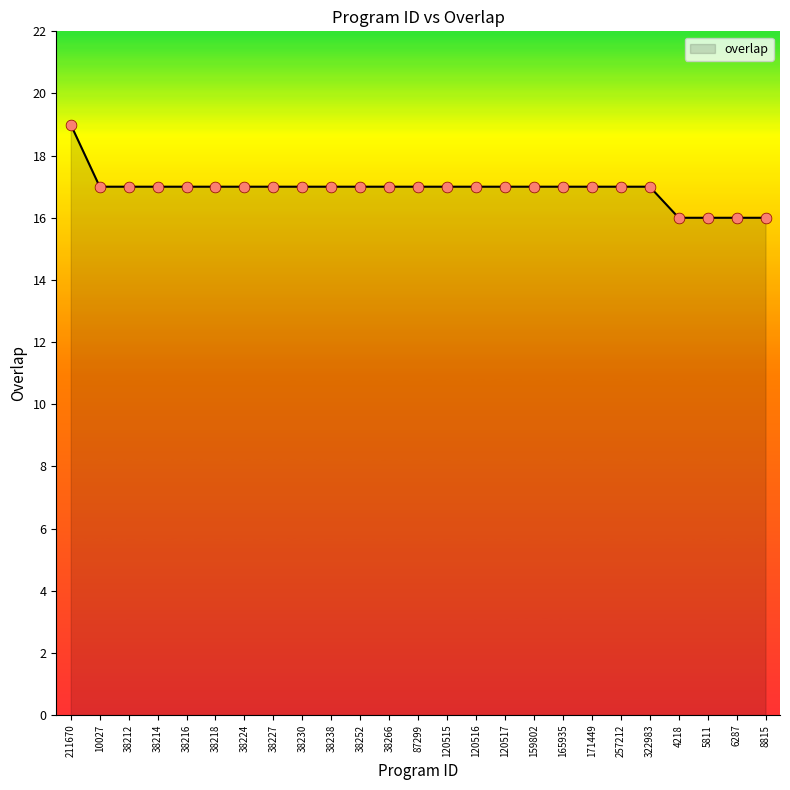

What is the change in value from 120515 to 5811?

-1